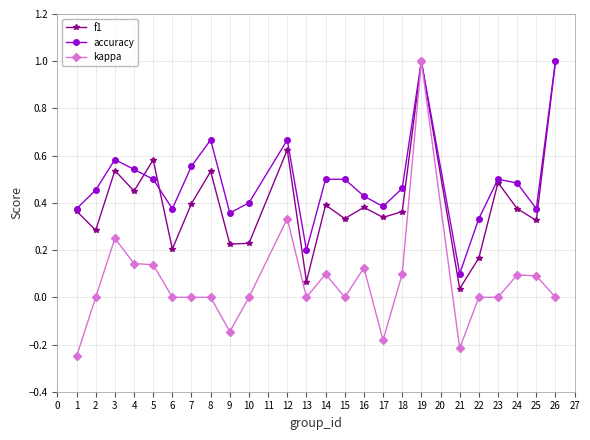

What is the value of the accuracy point at the 18th from the left?

1.0